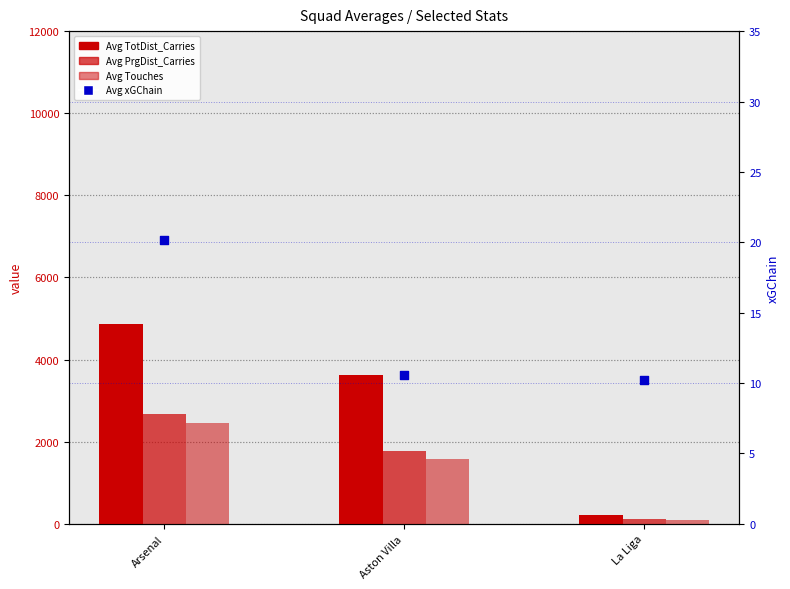

At how many categories does at least one series exceed 2445?

2